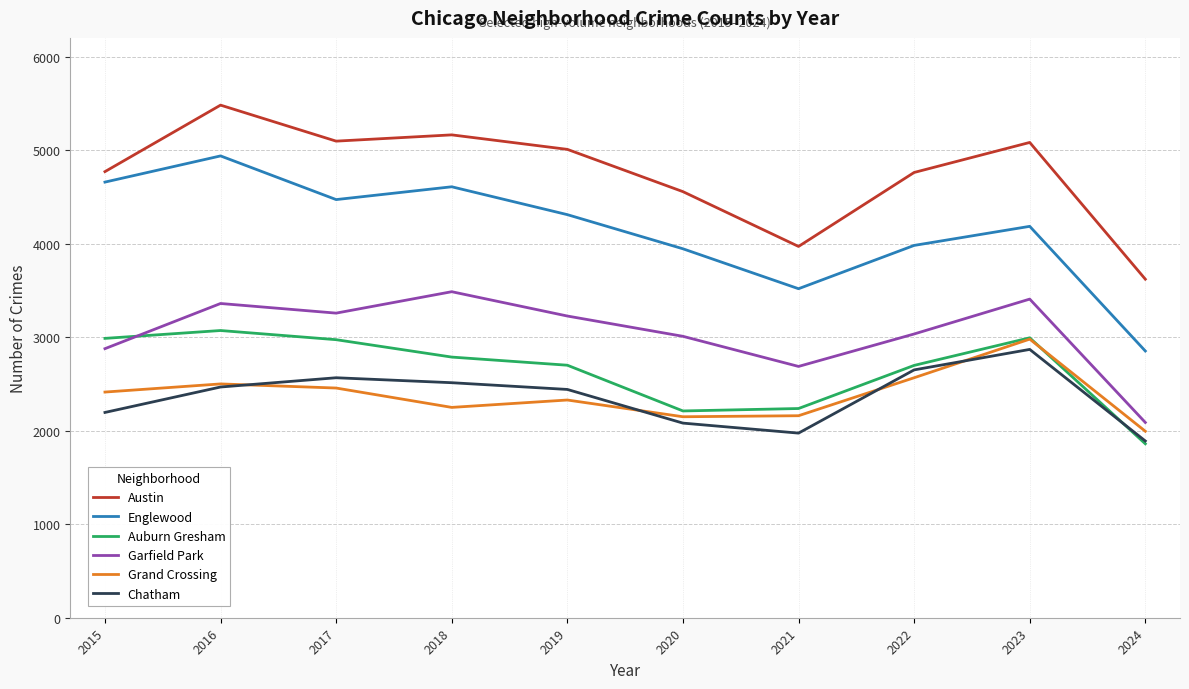

What are all the series names shown in the legend?

Austin, Englewood, Auburn Gresham, Garfield Park, Grand Crossing, Chatham